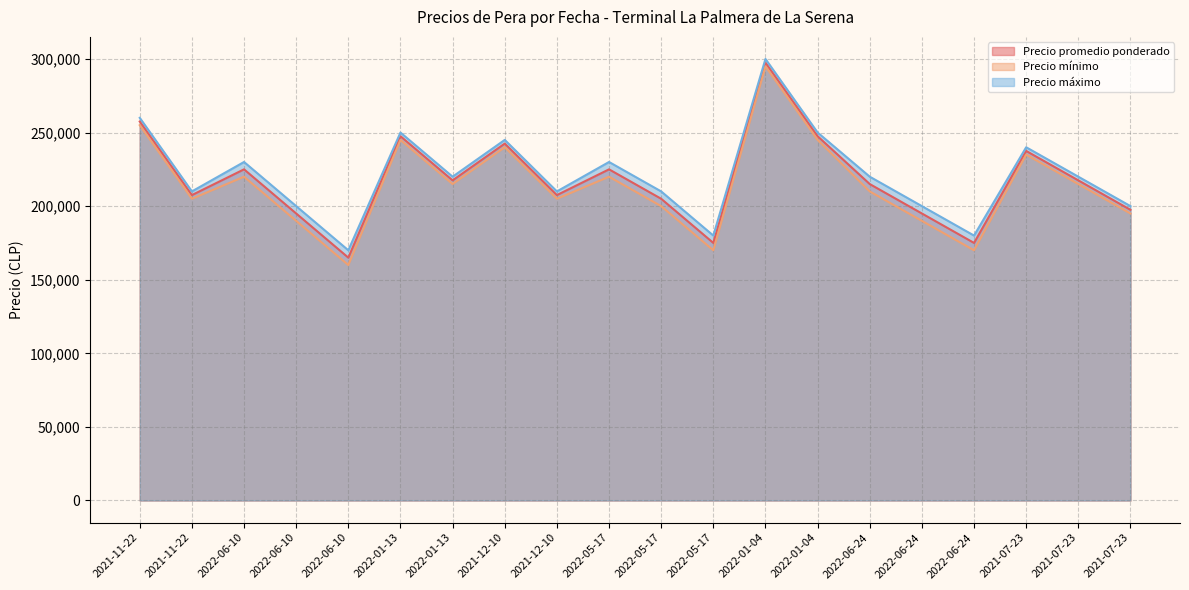

True or false: Precio máximo and Precio mínimo cross at least once.

False